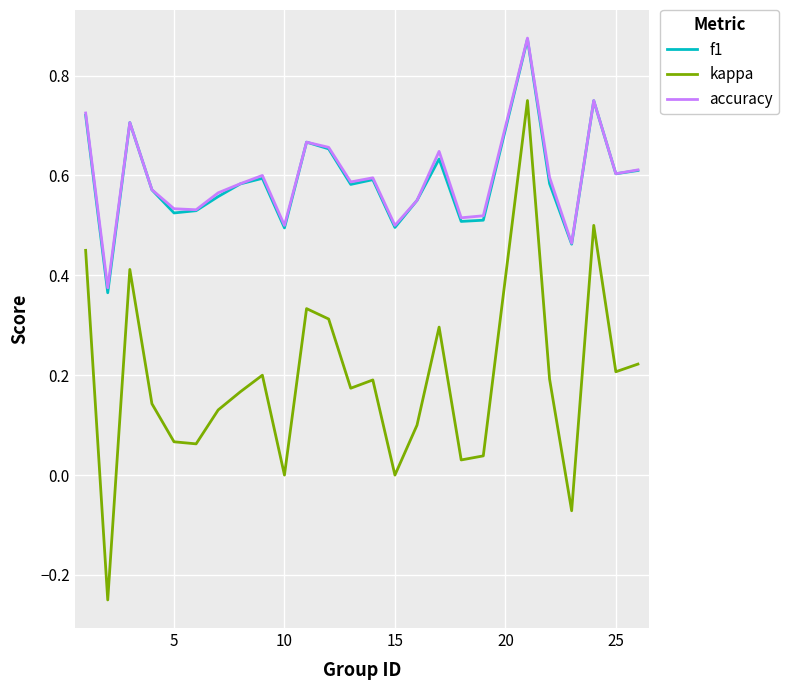

True or false: kappa and f1 intersect in this chart.

False